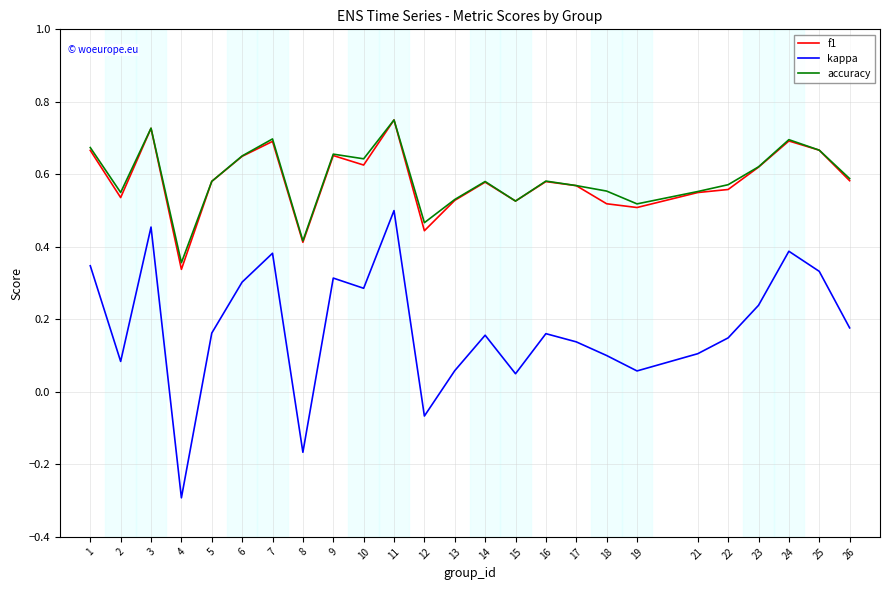

Does the chart display data point markers on the line(s)?

No